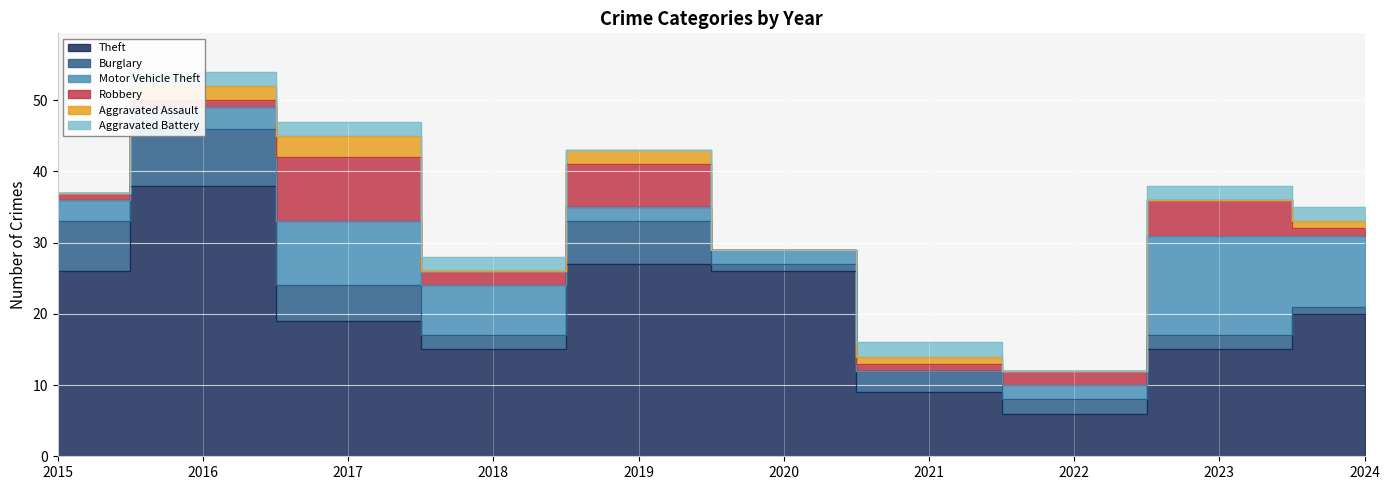

How many distinct data groups are displayed?

6